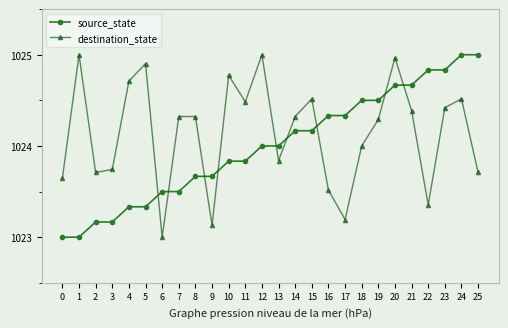

What is the difference between the source_state values at 15 and 19?

0.3